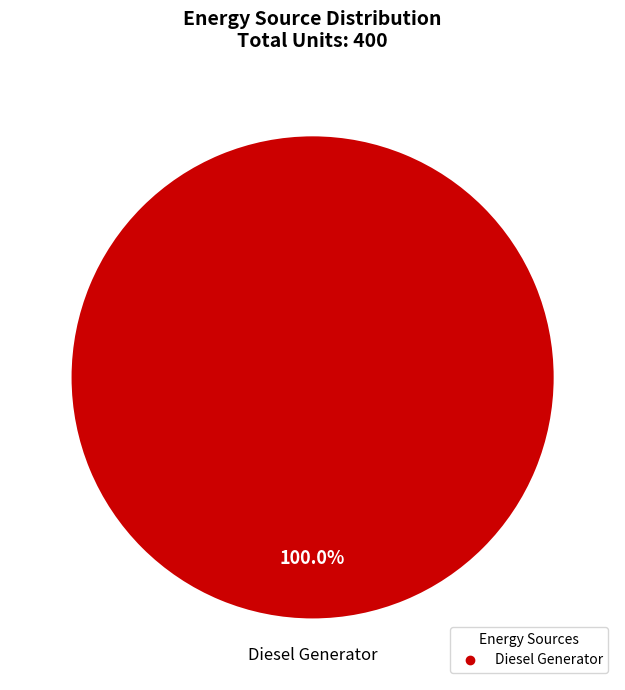

Does any single category account for the majority?

Yes